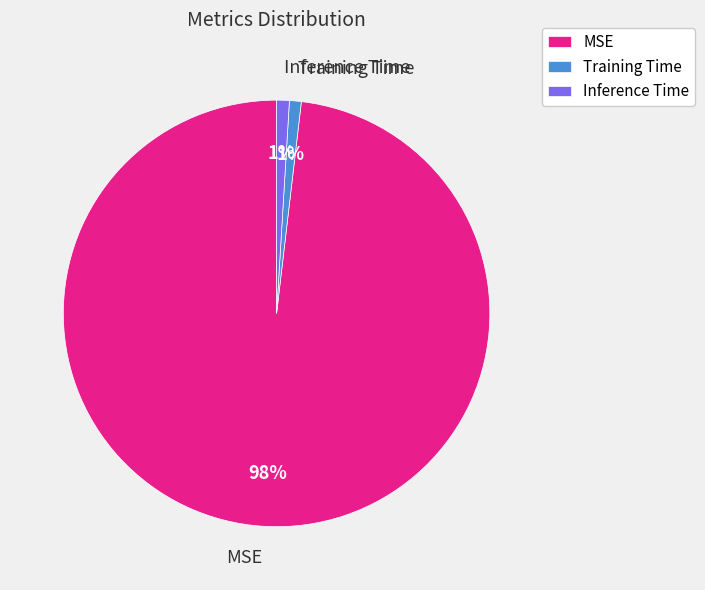

Which slice represents more than half of the pie?

MSE